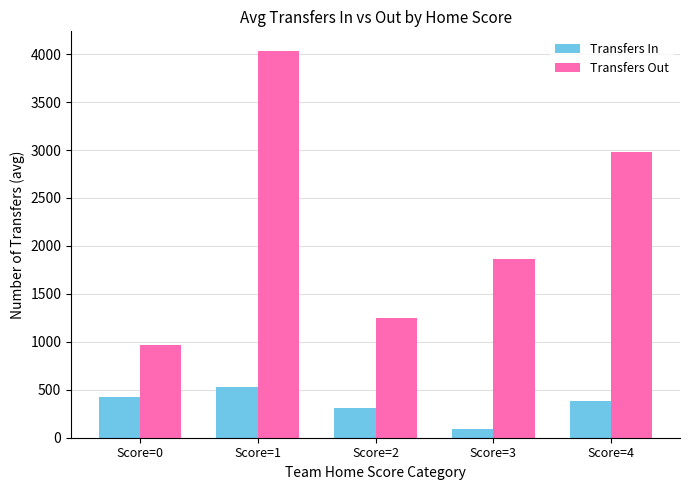

What is the total value across all series at Score=2?

1556